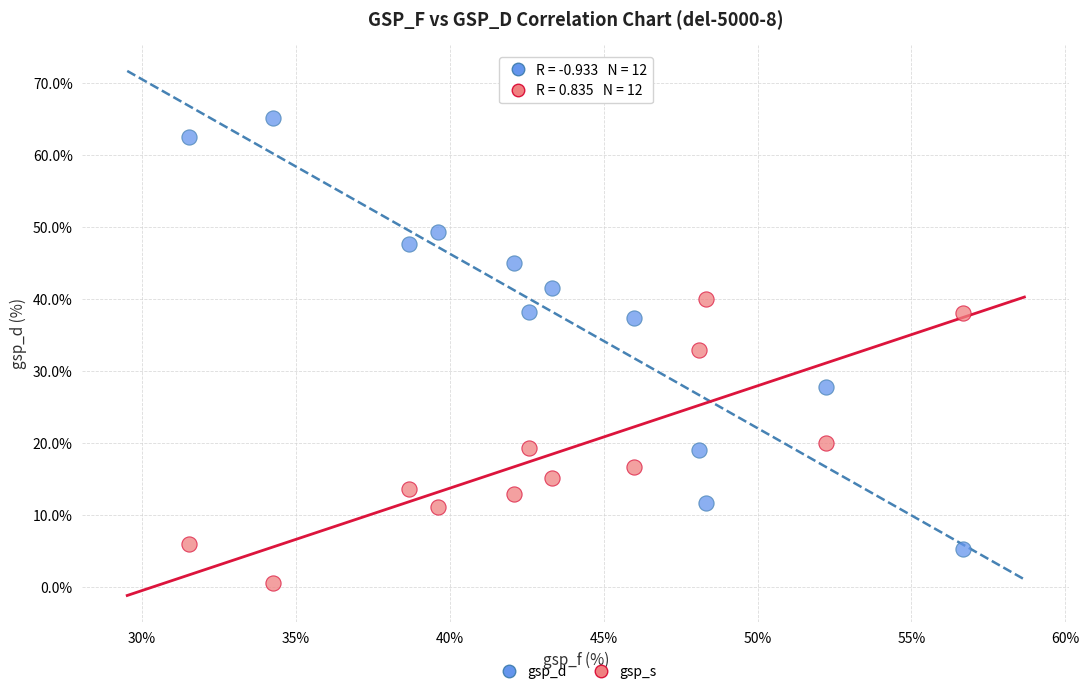

What are all the series names shown in the legend?

gsp_d, gsp_s